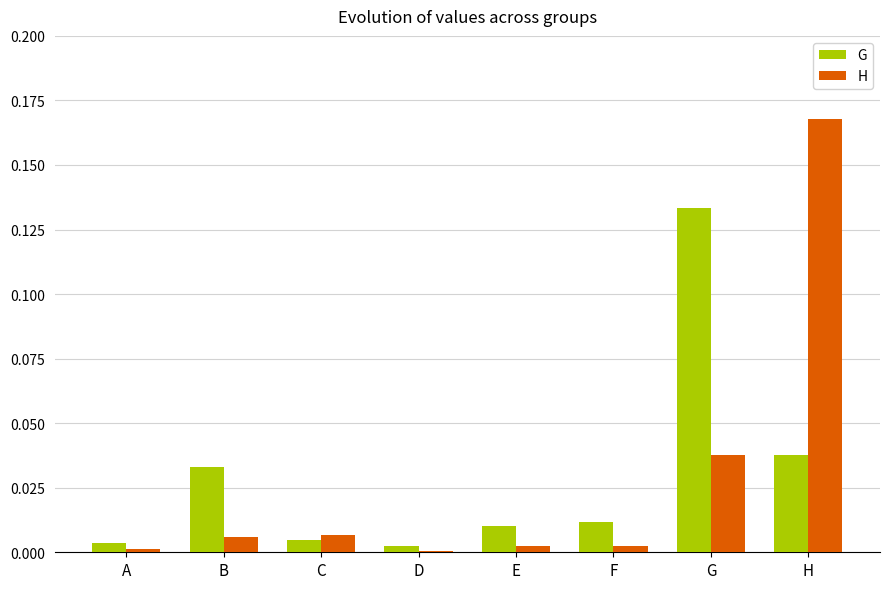

Is it true that H equals 0.0 at G?

True